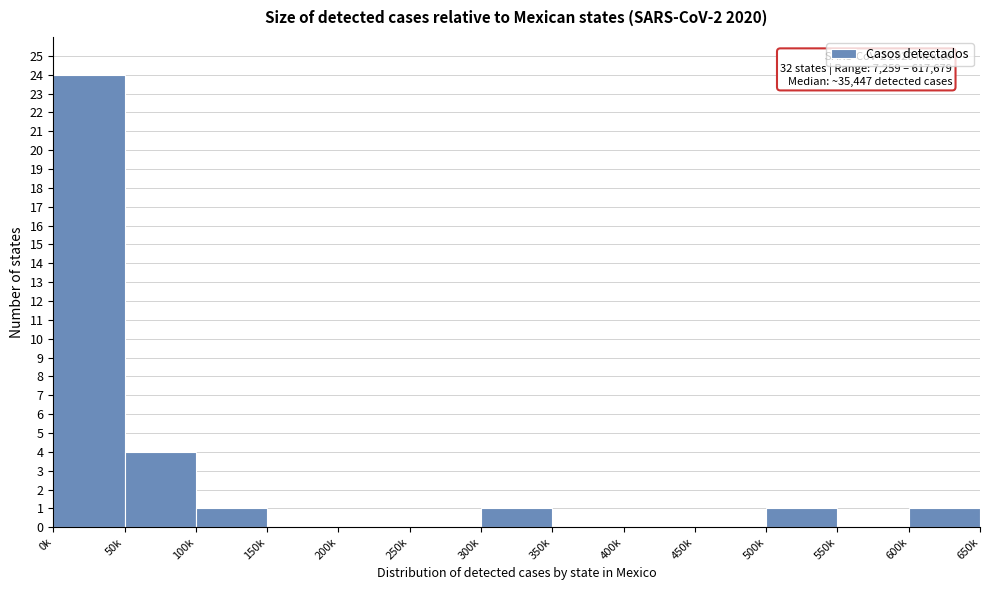

Reading left to right, list all the values displayed in this chart.

0k=24	50k=4	100k=1	150k=0	200k=0	250k=0	300k=1	350k=0	400k=0	450k=0	500k=1	550k=0	600k=1